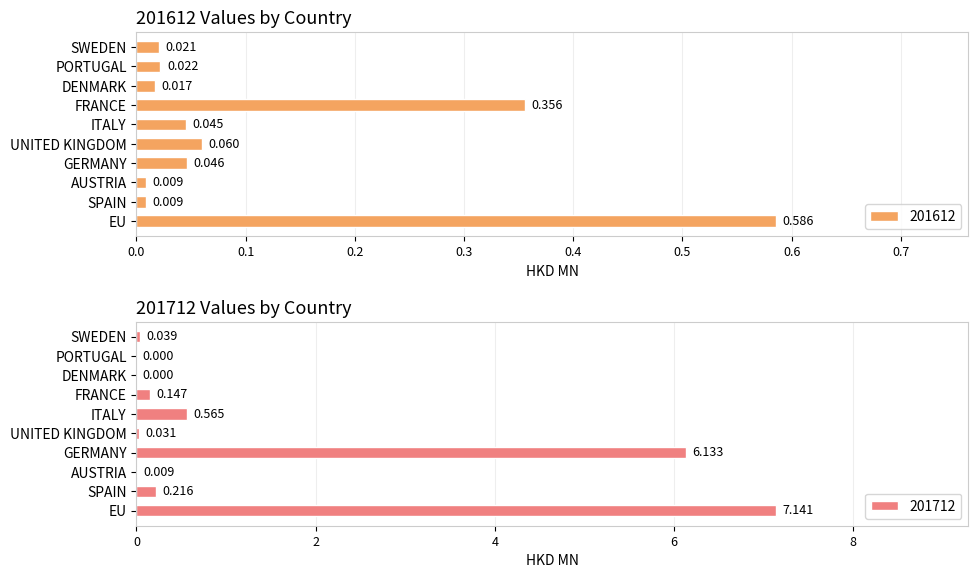

Which series has the largest range (max minus min)?

201712